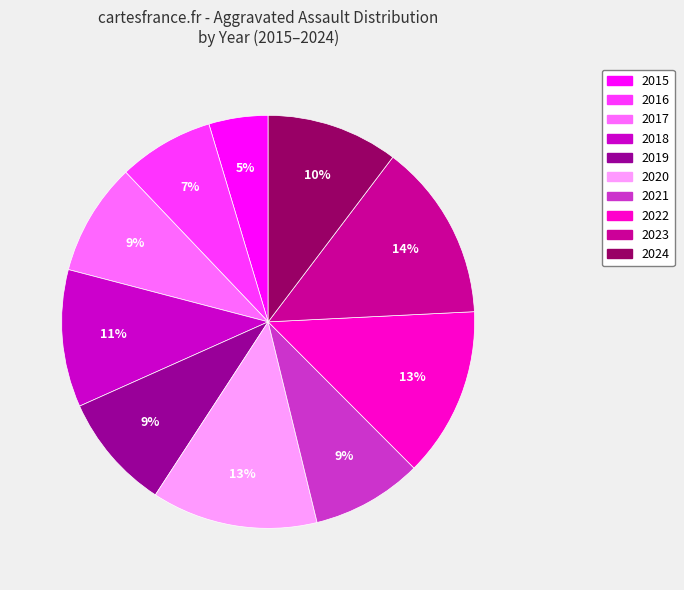

Is there any slice that represents more than half of the pie?

No